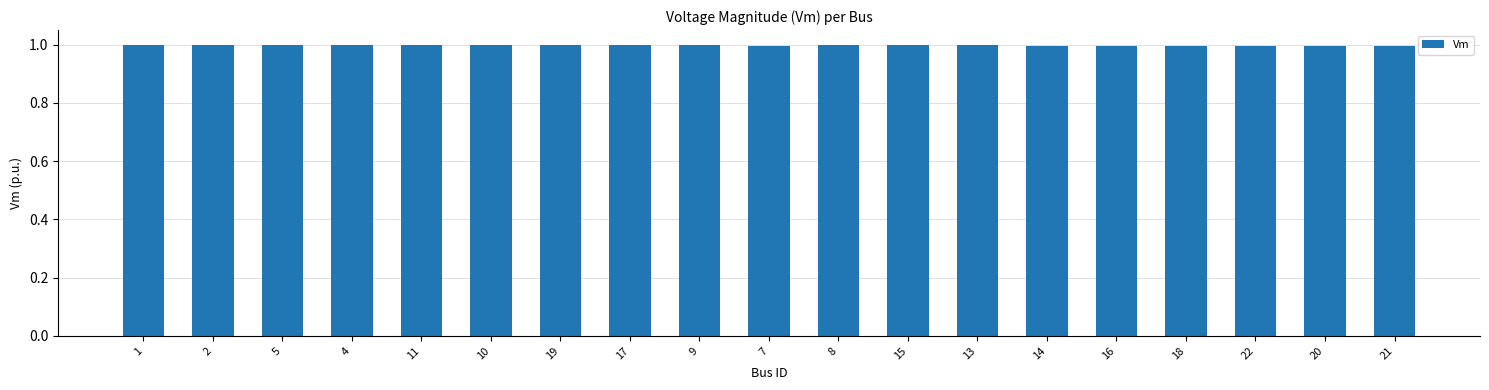

What is the label of the 19th bar from the left?

21